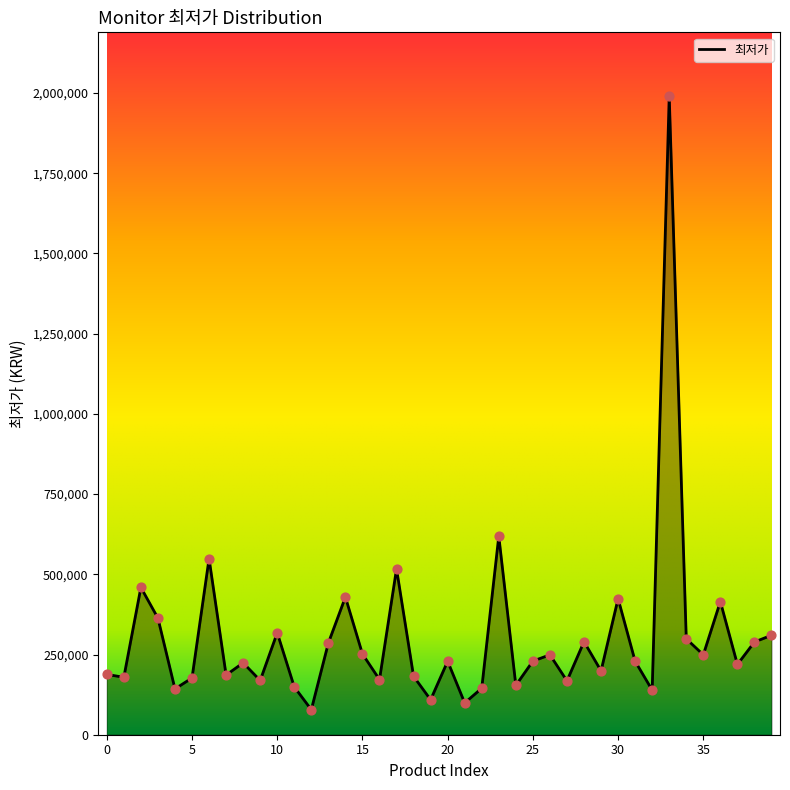

What is the greatest value displayed?

1990000